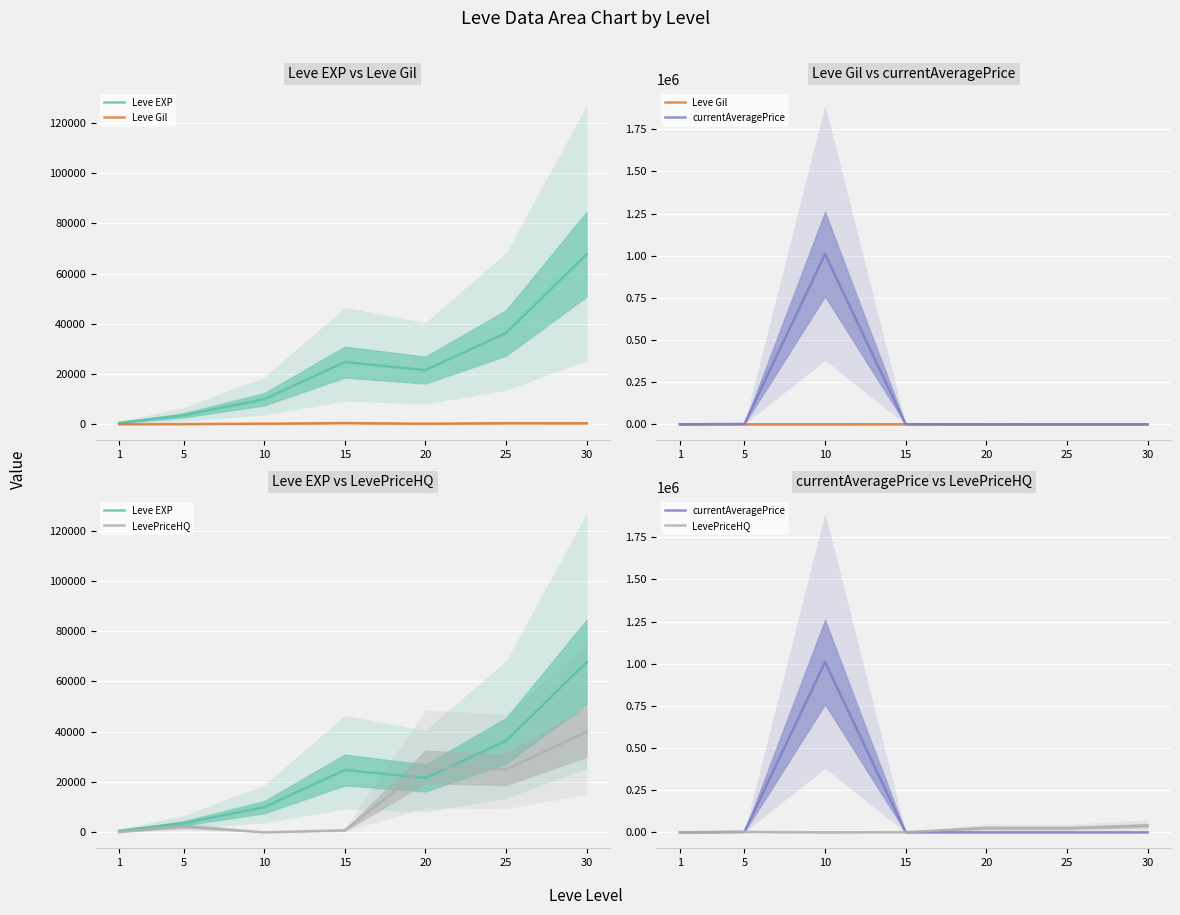

Is the value of LevePriceHQ at 10 greater than the value of Leve EXP at 1?

No